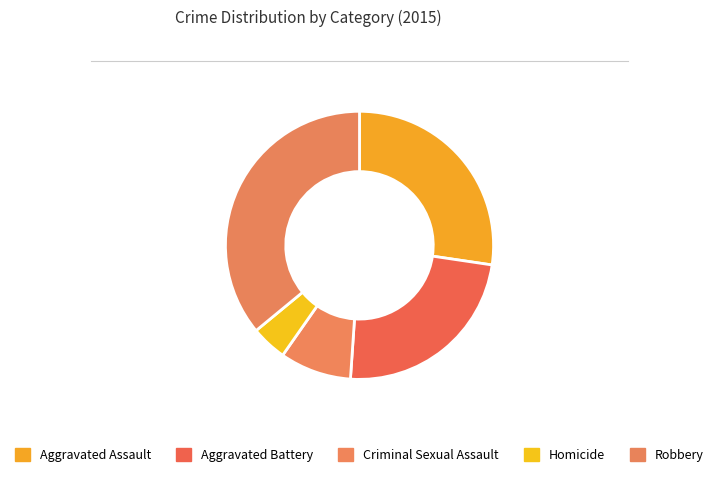

What portion of the pie excludes Criminal Sexual Assault?

91.4%